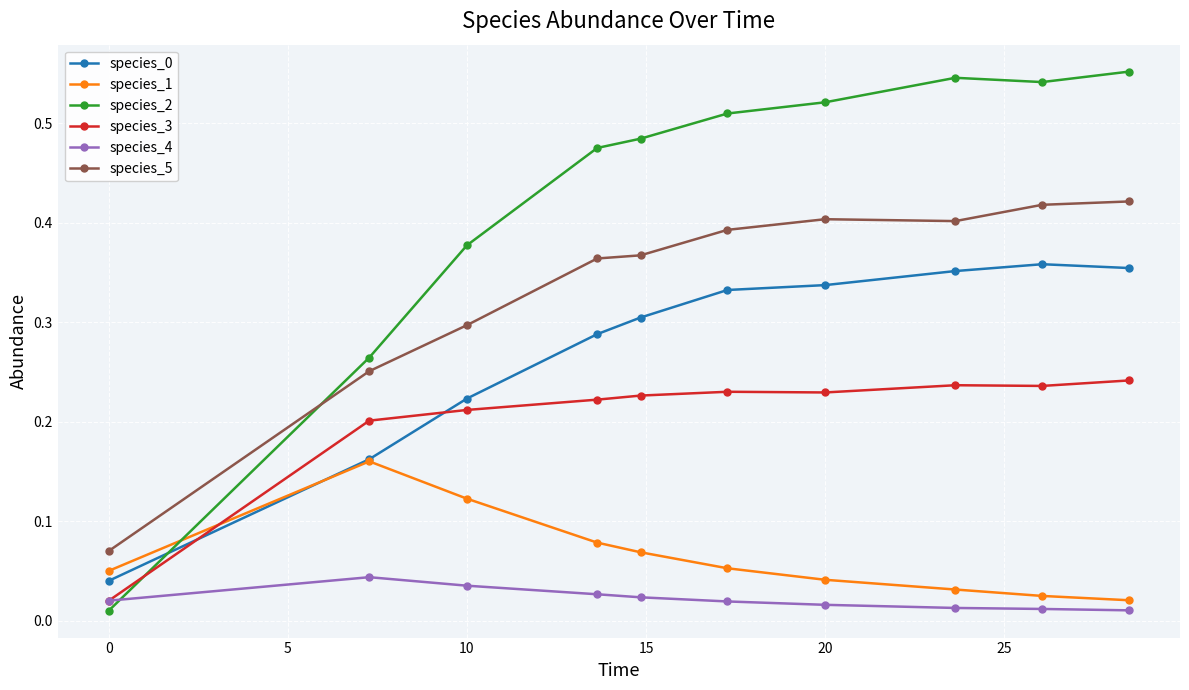

True or false: species_4 and species_0 cross at least once.

False